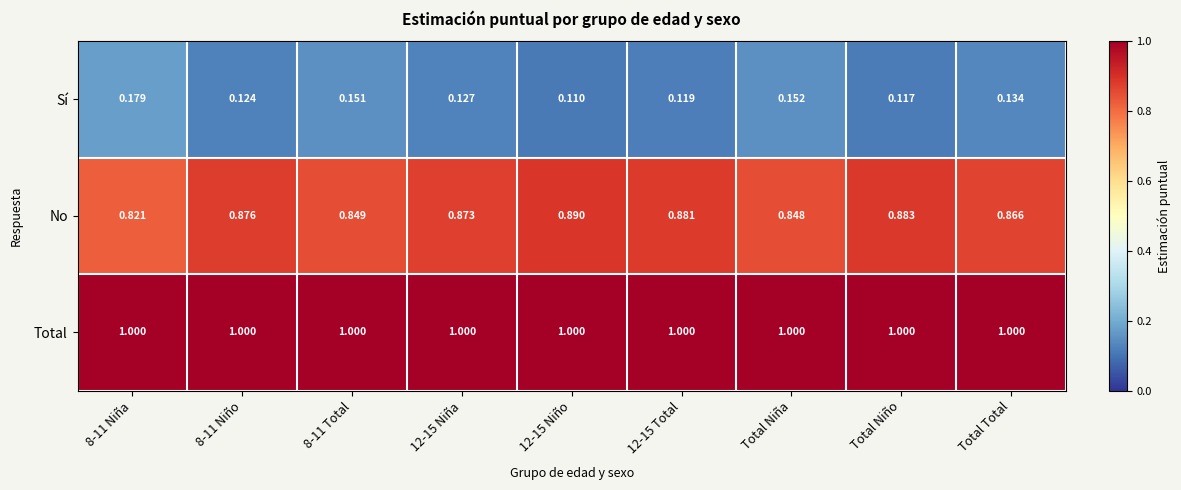

At how many categories does at least one series exceed 0?

9